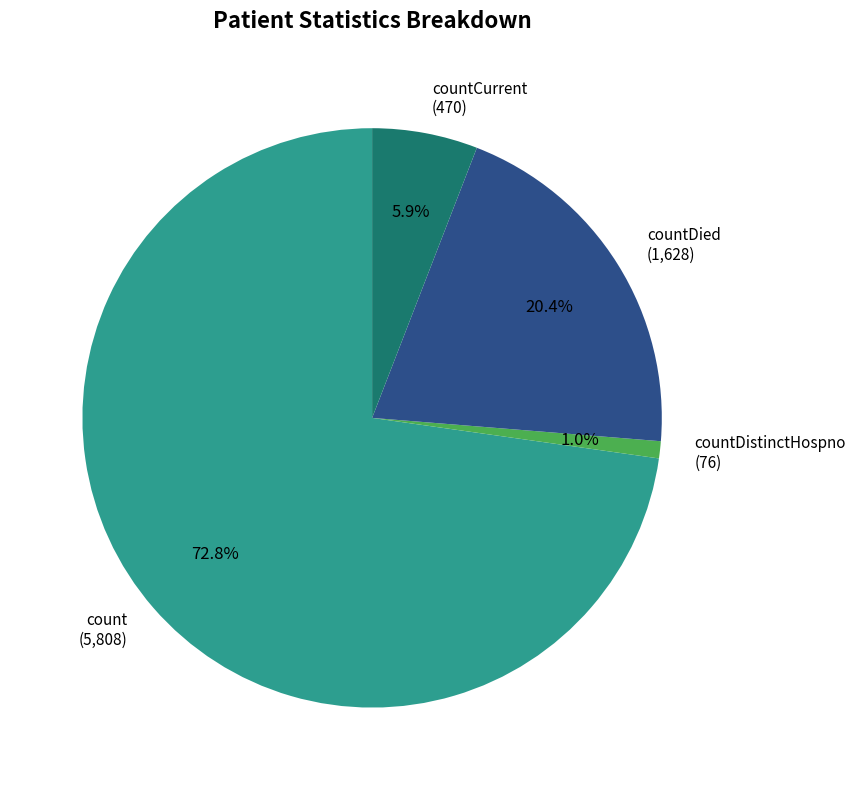

Rank the categories by value from highest to lowest.

count (5,808), countDied (1,628), countCurrent (470), countDistinctHospno (76)